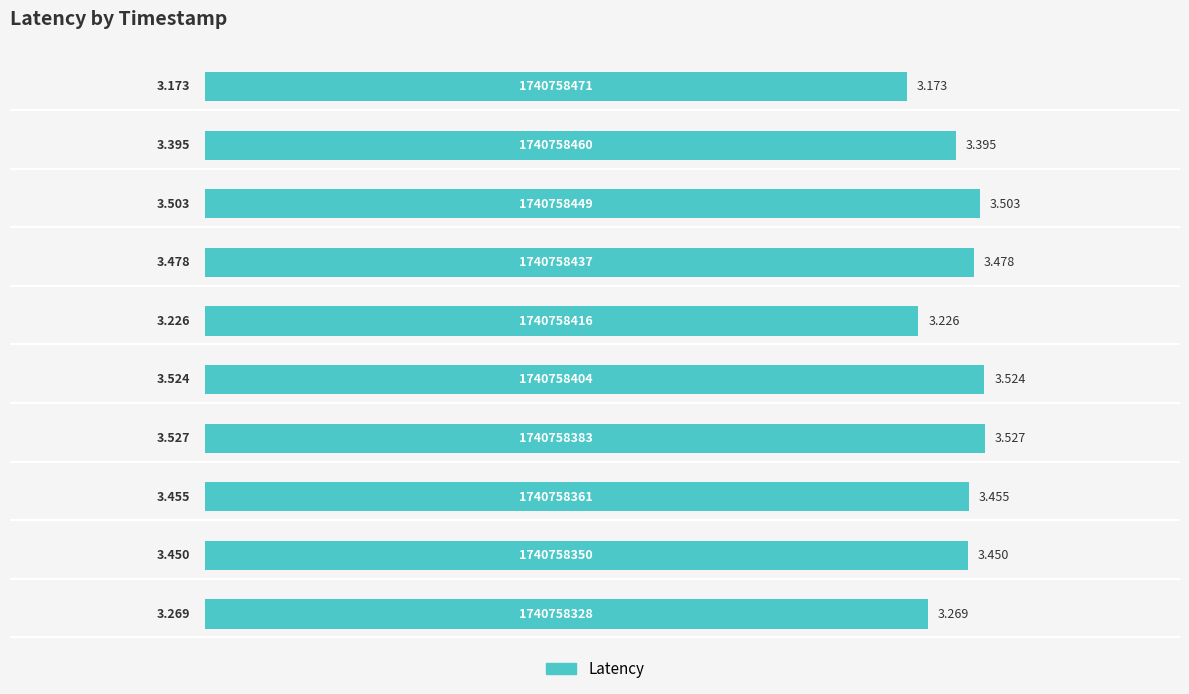

List the labels in order of value, largest first.

3, 4, 7, 6, 2, 1, 8, 0, 5, 9